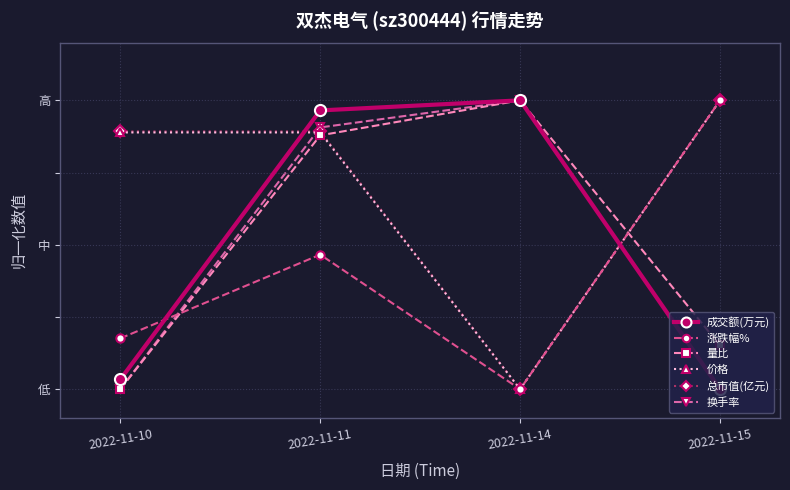

Which series has the largest total across all categories?

总市值(亿元)